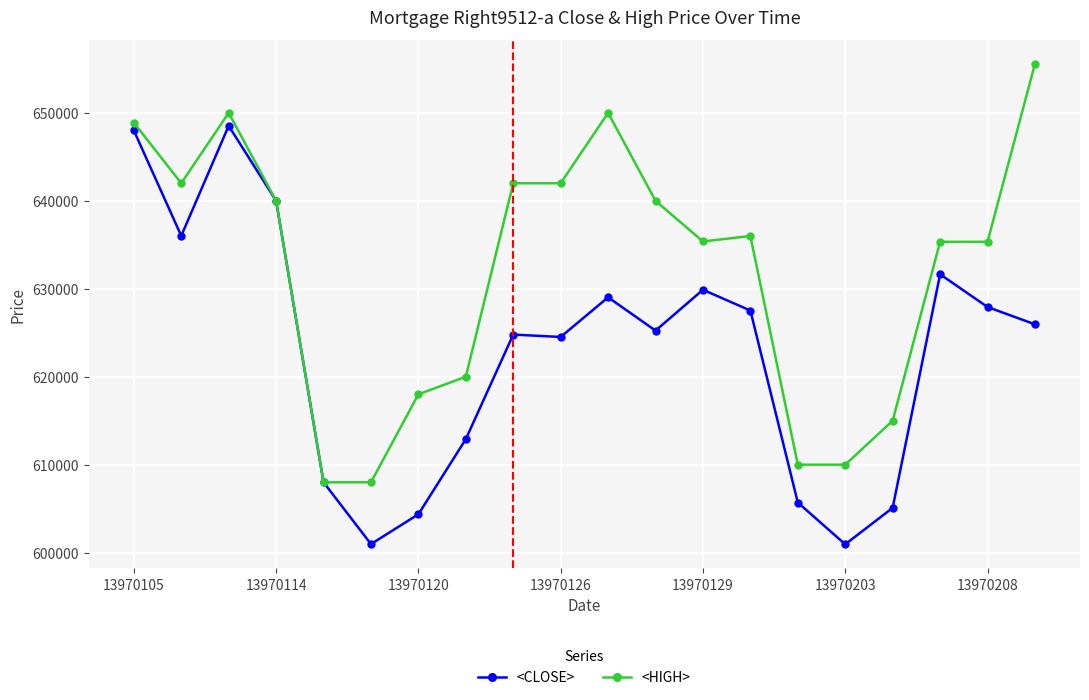

What is the value of the <HIGH> point at the 18th from the left?

635340